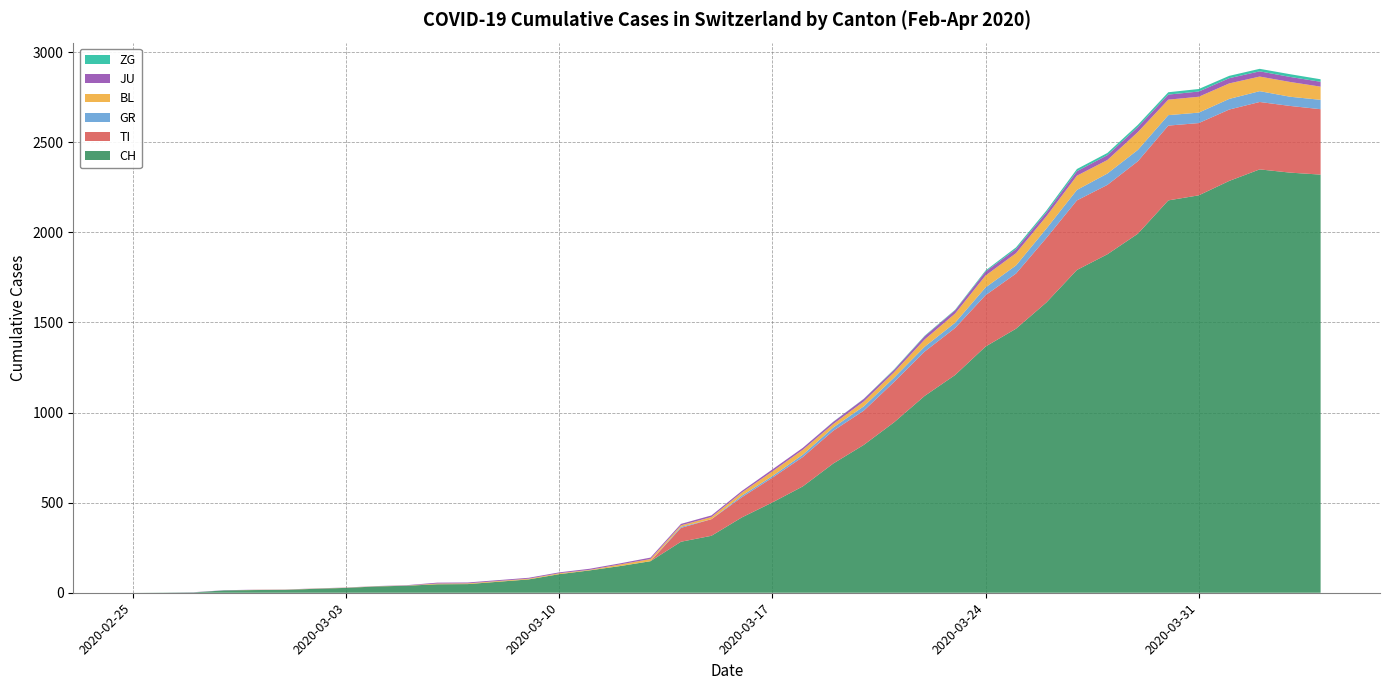

Reading left to right, what are all the values shown in this chart?

CH: 2020-02-25=0	2020-02-26=1	2020-02-27=2	2020-02-28=13	2020-02-29=15	2020-03-01=16	2020-03-02=22	2020-03-03=27	2020-03-04=35	2020-03-05=39	2020-03-06=47	2020-03-07=48	2020-03-08=61	2020-03-09=74	2020-03-10=103	2020-03-11=124	2020-03-12=148	2020-03-13=175	2020-03-14=283	2020-03-15=316	2020-03-16=418	2020-03-17=501	2020-03-18=590	2020-03-19=717	2020-03-20=820	2020-03-21=946	2020-03-22=1092	2020-03-23=1208	2020-03-24=1366	2020-03-25=1465	2020-03-26=1611	2020-03-27=1791	2020-03-28=1878	2020-03-29=1992	2020-03-30=2177	2020-03-31=2205	2020-04-01=2285	2020-04-02=2349	2020-04-03=2331	2020-04-04=2320
TI: 2020-02-25=0	2020-02-26=0	2020-02-27=0	2020-02-28=0	2020-02-29=0	2020-03-01=0	2020-03-02=0	2020-03-03=0	2020-03-04=0	2020-03-05=0	2020-03-06=0	2020-03-07=0	2020-03-08=0	2020-03-09=0	2020-03-10=0	2020-03-11=0	2020-03-12=0	2020-03-13=0	2020-03-14=77	2020-03-15=92	2020-03-16=112	2020-03-17=137	2020-03-18=163	2020-03-19=182	2020-03-20=190	2020-03-21=224	2020-03-22=246	2020-03-23=261	2020-03-24=285	2020-03-25=306	2020-03-26=358	2020-03-27=386	2020-03-28=385	2020-03-29=402	2020-03-30=415	2020-03-31=401	2020-04-01=396	2020-04-02=374	2020-04-03=370	2020-04-04=363
GR: 2020-02-25=0	2020-02-26=0	2020-02-27=0	2020-02-28=0	2020-02-29=0	2020-03-01=0	2020-03-02=0	2020-03-03=0	2020-03-04=0	2020-03-05=0	2020-03-06=0	2020-03-07=0	2020-03-08=0	2020-03-09=0	2020-03-10=0	2020-03-11=0	2020-03-12=0	2020-03-13=0	2020-03-14=6	2020-03-15=0	2020-03-16=9	2020-03-17=9	2020-03-18=13	2020-03-19=18	2020-03-20=24	2020-03-21=24	2020-03-22=27	2020-03-23=29	2020-03-24=43	2020-03-25=45	2020-03-26=52	2020-03-27=58	2020-03-28=63	2020-03-29=63	2020-03-30=58	2020-03-31=58	2020-04-01=59	2020-04-02=60	2020-04-03=51	2020-04-04=52
BL: 2020-02-25=0	2020-02-26=0	2020-02-27=0	2020-02-28=0	2020-02-29=1	2020-03-01=1	2020-03-02=1	2020-03-03=1	2020-03-04=1	2020-03-05=1	2020-03-06=4	2020-03-07=4	2020-03-08=4	2020-03-09=4	2020-03-10=5	2020-03-11=3	2020-03-12=9	2020-03-13=12	2020-03-14=8	2020-03-15=12	2020-03-16=17	2020-03-17=26	2020-03-18=27	2020-03-19=19	2020-03-20=27	2020-03-21=30	2020-03-22=40	2020-03-23=51	2020-03-24=66	2020-03-25=68	2020-03-26=68	2020-03-27=79	2020-03-28=75	2020-03-29=99	2020-03-30=86	2020-03-31=88	2020-04-01=86	2020-04-02=81	2020-04-03=82	2020-04-04=73
JU: 2020-02-25=0	2020-02-26=0	2020-02-27=1	2020-02-28=1	2020-02-29=1	2020-03-01=1	2020-03-02=1	2020-03-03=1	2020-03-04=1	2020-03-05=2	2020-03-06=5	2020-03-07=5	2020-03-08=5	2020-03-09=5	2020-03-10=5	2020-03-11=6	2020-03-12=6	2020-03-13=8	2020-03-14=8	2020-03-15=9	2020-03-16=9	2020-03-17=11	2020-03-18=11	2020-03-19=12	2020-03-20=14	2020-03-21=13	2020-03-22=18	2020-03-23=18	2020-03-24=22	2020-03-25=23	2020-03-26=22	2020-03-27=25	2020-03-28=27	2020-03-29=28	2020-03-30=28	2020-03-31=29	2020-04-01=29	2020-04-02=29	2020-04-03=28	2020-04-04=27
ZG: 2020-02-25=0	2020-02-26=0	2020-02-27=0	2020-02-28=0	2020-02-29=0	2020-03-01=0	2020-03-02=0	2020-03-03=0	2020-03-04=0	2020-03-05=0	2020-03-06=0	2020-03-07=0	2020-03-08=0	2020-03-09=0	2020-03-10=0	2020-03-11=0	2020-03-12=0	2020-03-13=0	2020-03-14=0	2020-03-15=0	2020-03-16=0	2020-03-17=0	2020-03-18=0	2020-03-19=1	2020-03-20=1	2020-03-21=3	2020-03-22=3	2020-03-23=3	2020-03-24=6	2020-03-25=9	2020-03-26=10	2020-03-27=12	2020-03-28=12	2020-03-29=12	2020-03-30=13	2020-03-31=14	2020-04-01=13	2020-04-02=14	2020-04-03=15	2020-04-04=14